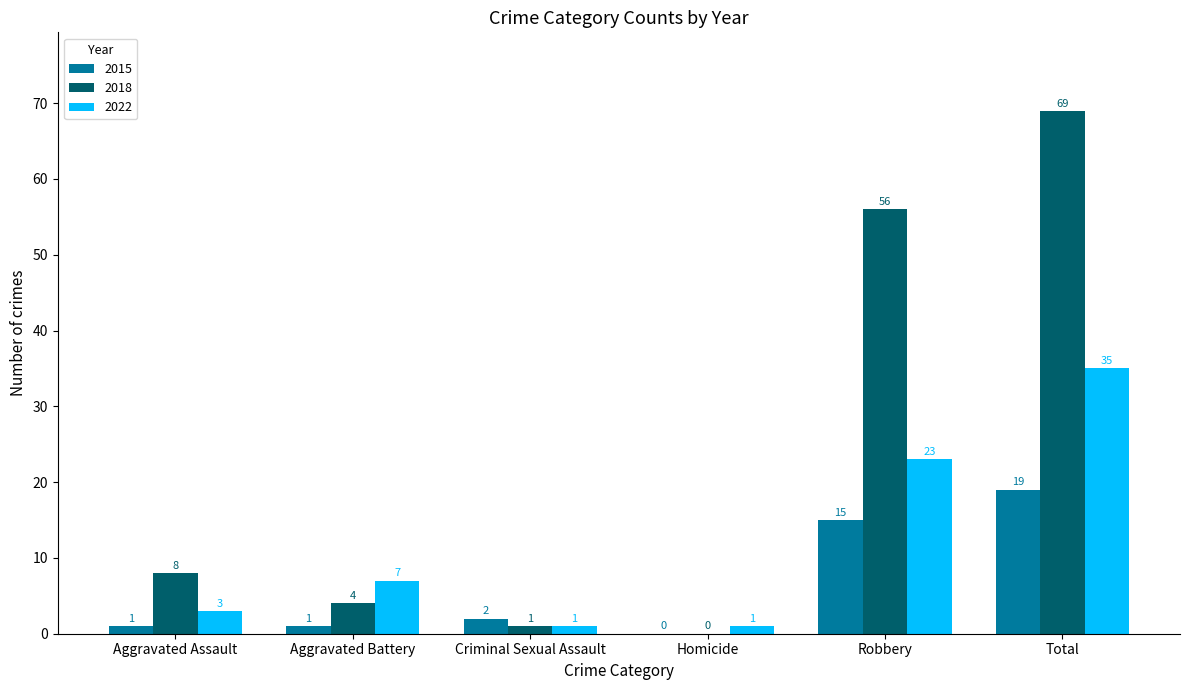

Are the bars grouped side by side (vs. stacked)?

Yes